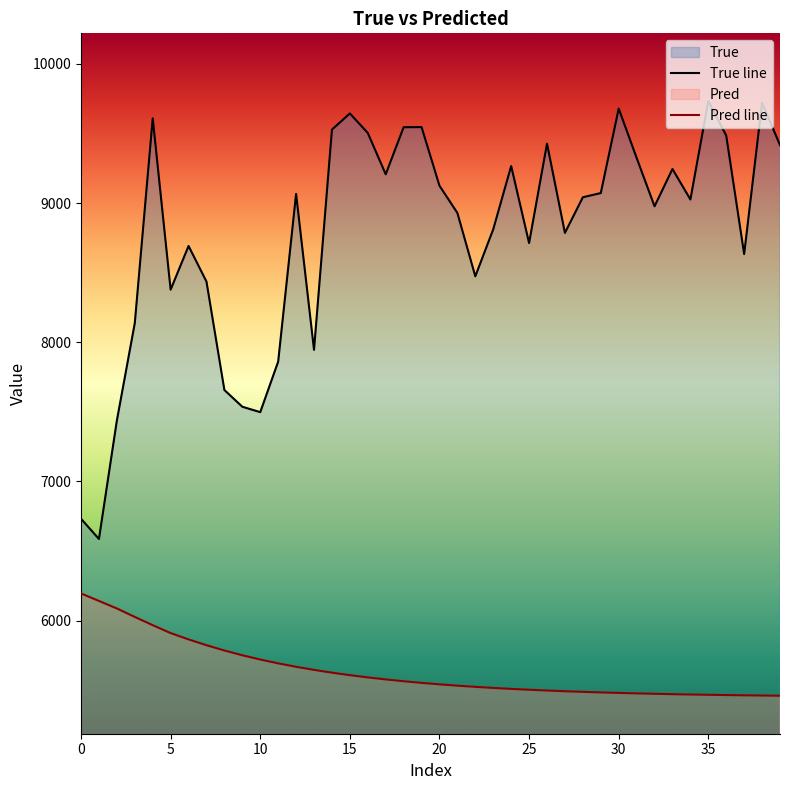

How many lines are shown in the chart?

2